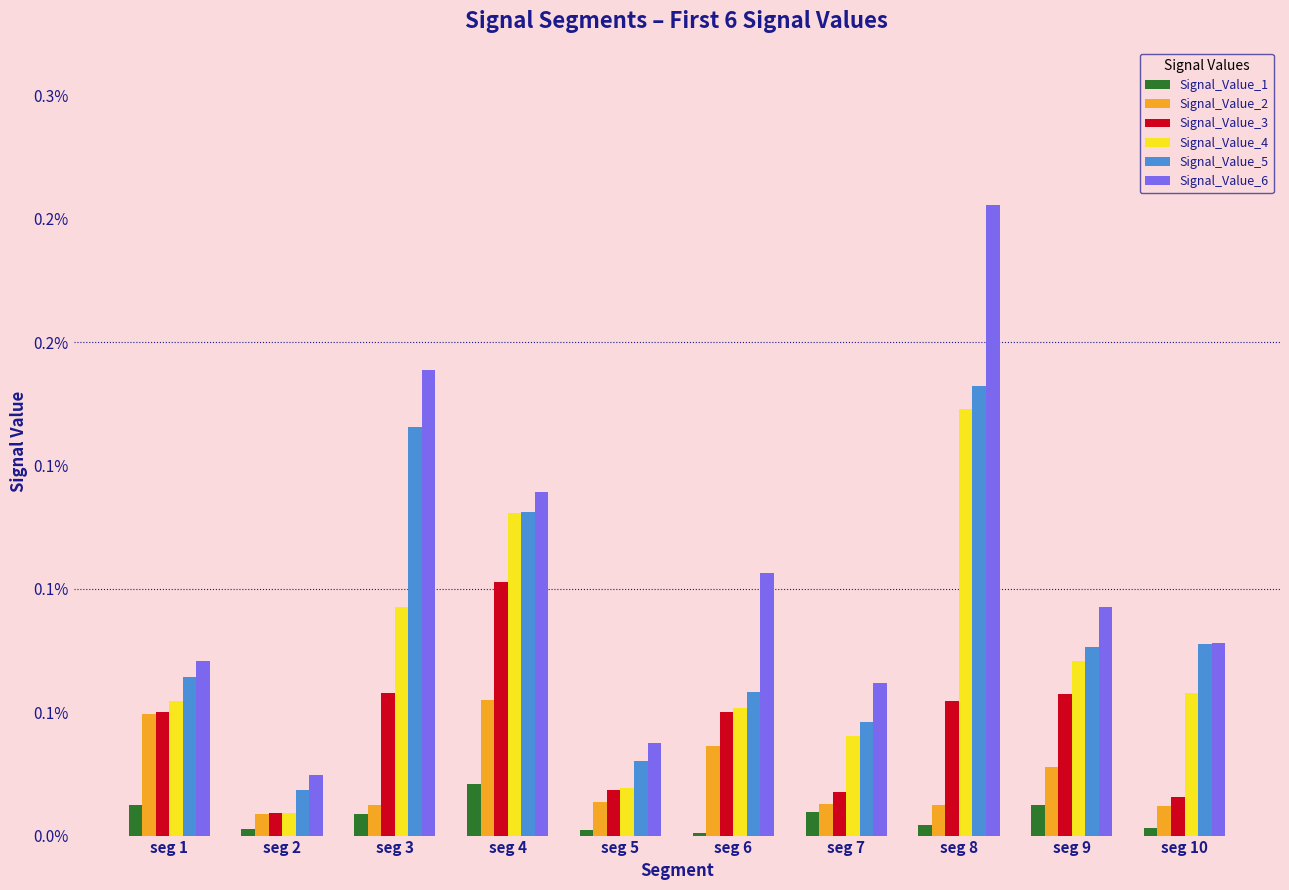

Between seg 2 and seg 7, which series saw the biggest shift?

Signal_Value_6